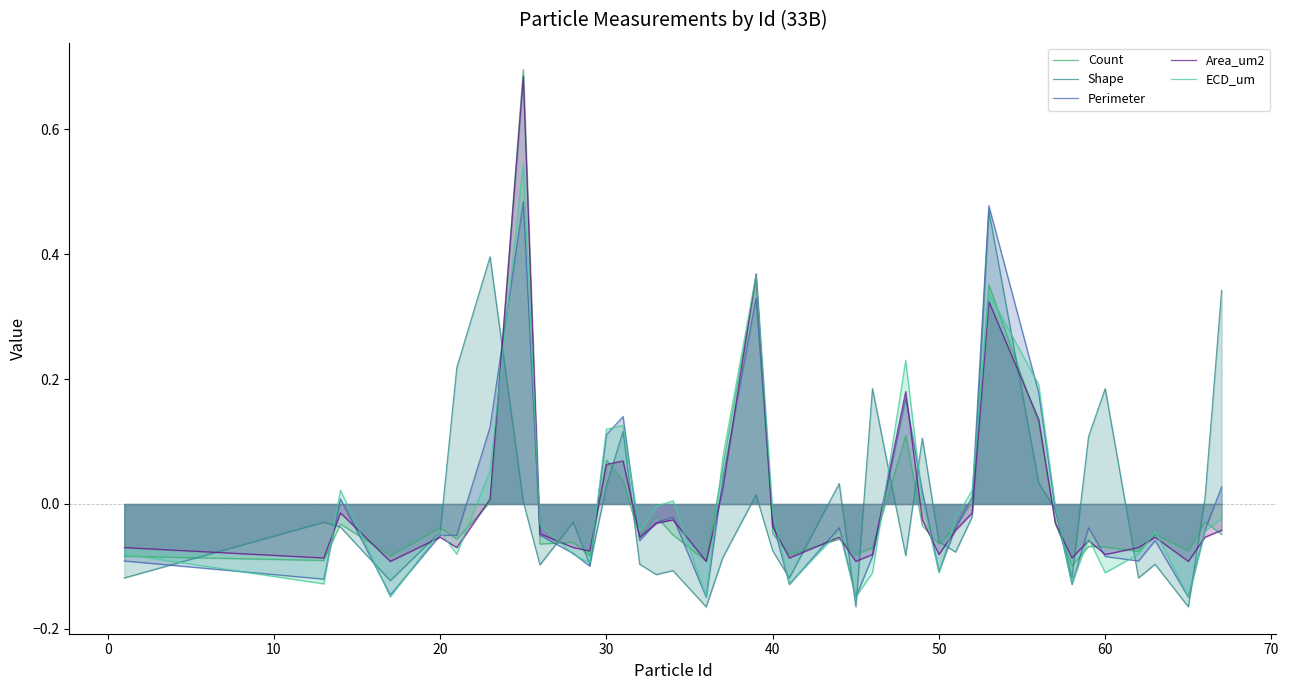

Which series has the widest spread of values?

Count